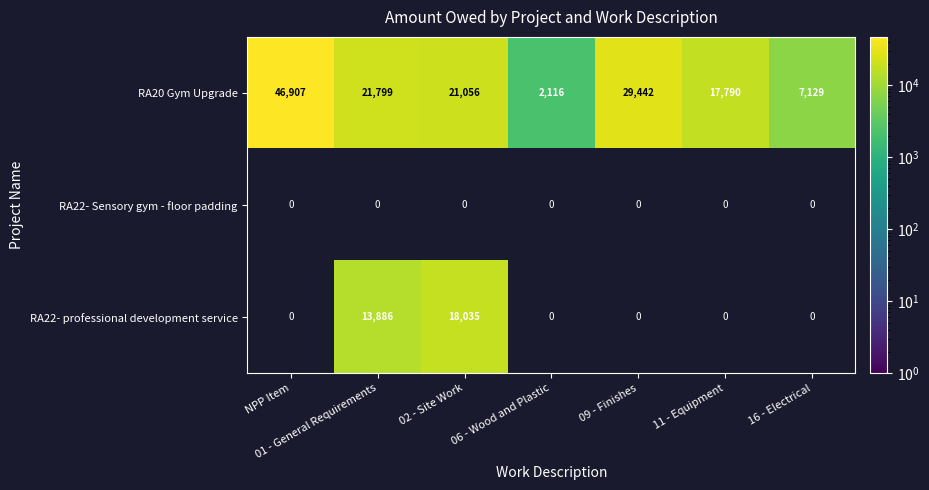

At which category does the chart reach its peak across all series?

NPP Item